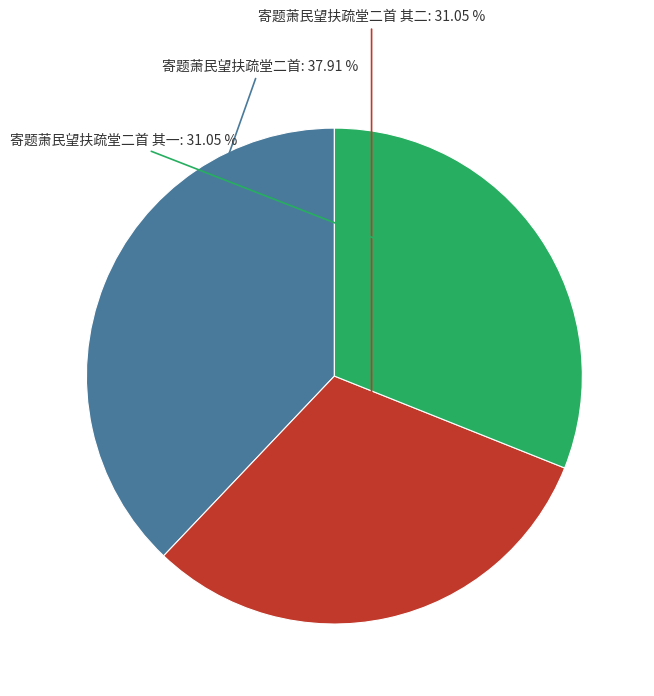

How many segments does this pie chart have?

3